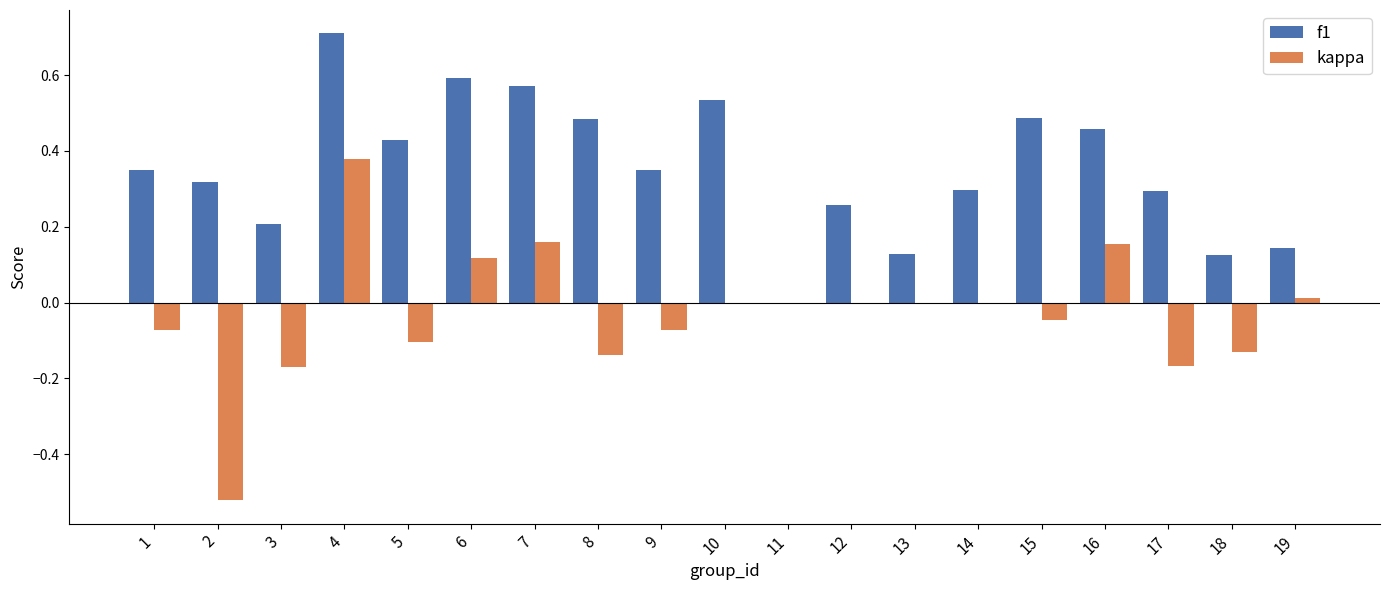

What is the sum of all kappa values?

-0.6